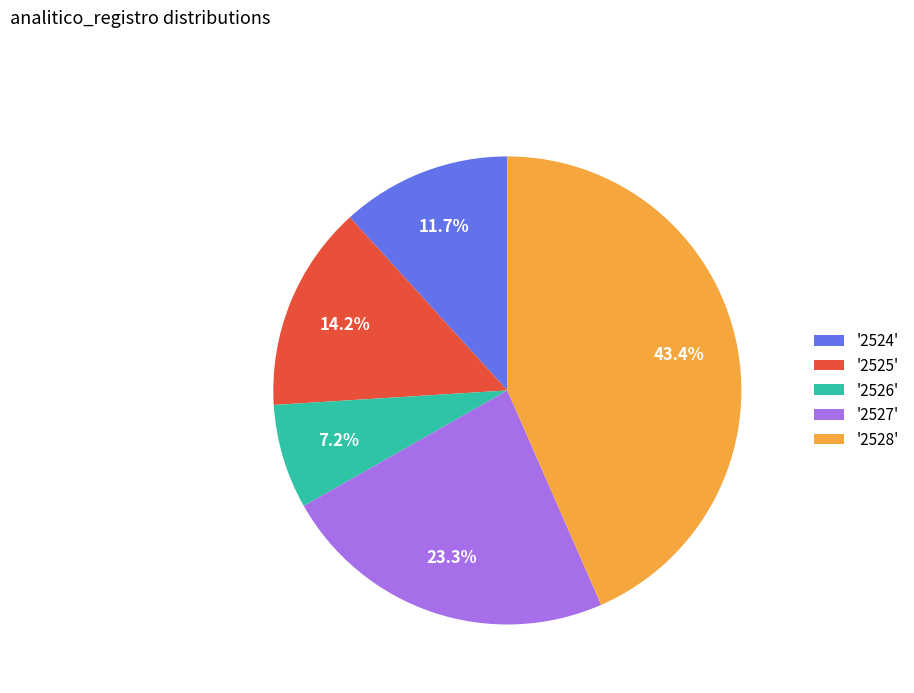

Which category has the biggest portion of the pie?

'2528'